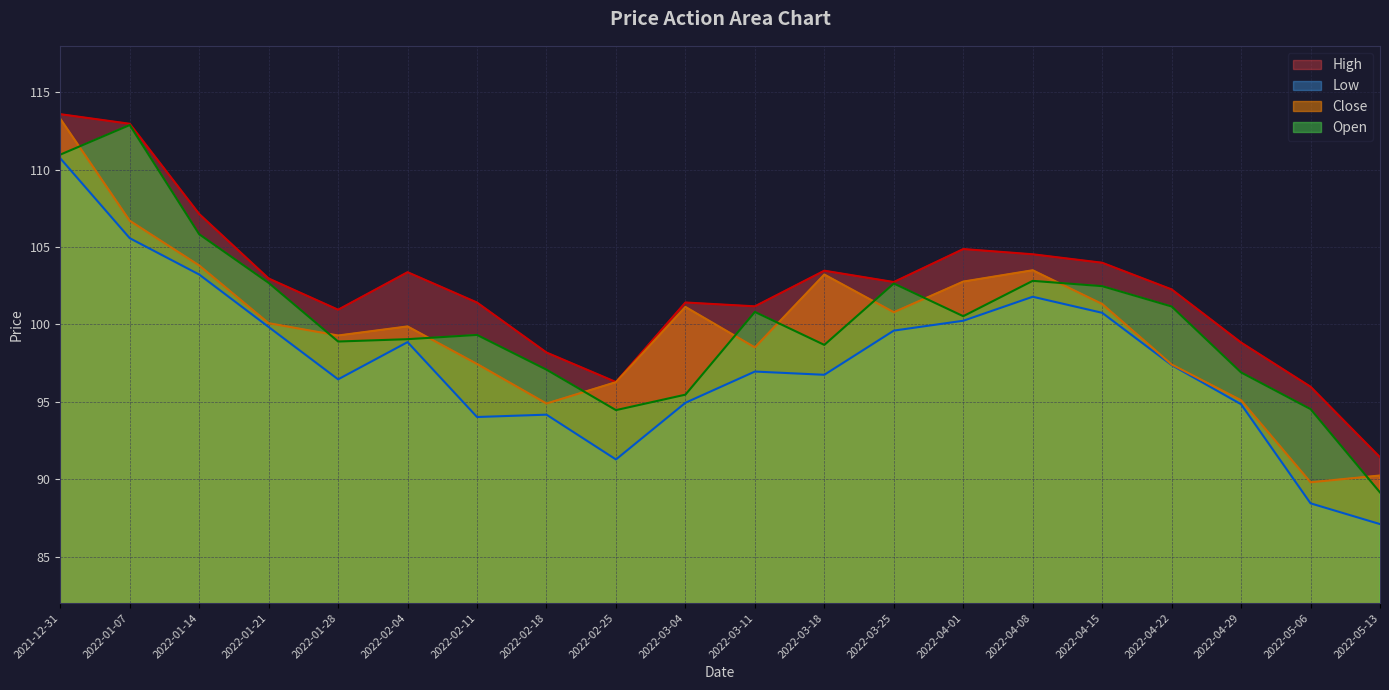

Reading left to right, what are all the values shown in this chart?

High: 2021-12-31=113.6	2022-01-07=113.0	2022-01-14=107.1	2022-01-21=103.0	2022-01-28=100.9	2022-02-04=103.4	2022-02-11=101.4	2022-02-18=98.2	2022-02-25=96.3	2022-03-04=101.4	2022-03-11=101.2	2022-03-18=103.5	2022-03-25=102.7	2022-04-01=104.9	2022-04-08=104.5	2022-04-15=104.0	2022-04-22=102.3	2022-04-29=98.8	2022-05-06=96.0	2022-05-13=91.4
Low: 2021-12-31=110.7	2022-01-07=105.6	2022-01-14=103.2	2022-01-21=99.8	2022-01-28=96.5	2022-02-04=98.9	2022-02-11=94.0	2022-02-18=94.2	2022-02-25=91.3	2022-03-04=94.9	2022-03-11=97.0	2022-03-18=96.7	2022-03-25=99.6	2022-04-01=100.2	2022-04-08=101.8	2022-04-15=100.8	2022-04-22=97.4	2022-04-29=94.8	2022-05-06=88.4	2022-05-13=87.1
Close: 2021-12-31=113.3	2022-01-07=106.7	2022-01-14=103.8	2022-01-21=100.1	2022-01-28=99.3	2022-02-04=99.9	2022-02-11=97.4	2022-02-18=94.9	2022-02-25=96.3	2022-03-04=101.1	2022-03-11=98.5	2022-03-18=103.2	2022-03-25=100.8	2022-04-01=102.8	2022-04-08=103.5	2022-04-15=101.3	2022-04-22=97.4	2022-04-29=95.1	2022-05-06=89.8	2022-05-13=90.2
Open: 2021-12-31=111.0	2022-01-07=112.9	2022-01-14=105.8	2022-01-21=102.7	2022-01-28=98.9	2022-02-04=99.0	2022-02-11=99.3	2022-02-18=97.1	2022-02-25=94.5	2022-03-04=95.5	2022-03-11=100.8	2022-03-18=98.7	2022-03-25=102.6	2022-04-01=100.5	2022-04-08=102.8	2022-04-15=102.5	2022-04-22=101.2	2022-04-29=96.9	2022-05-06=94.5	2022-05-13=89.1